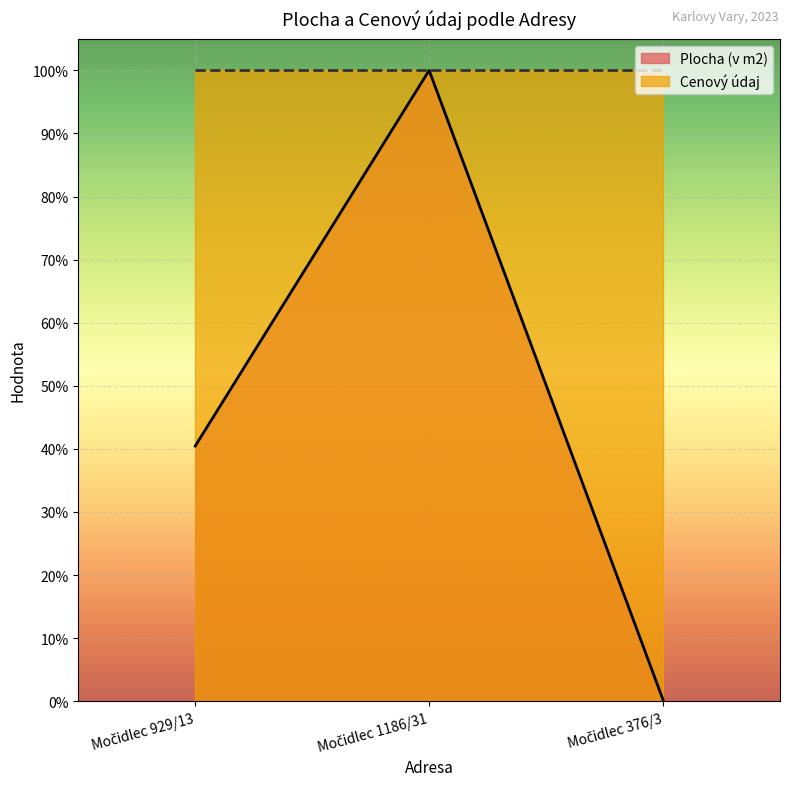

Reading left to right, list all the values displayed in this chart.

0.4	1.0	0.0